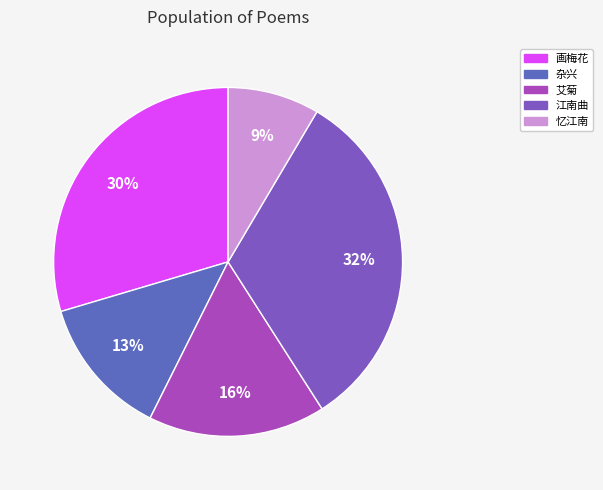

What is the smallest slice in the pie chart?

忆江南寄纯如·楚水别来十载